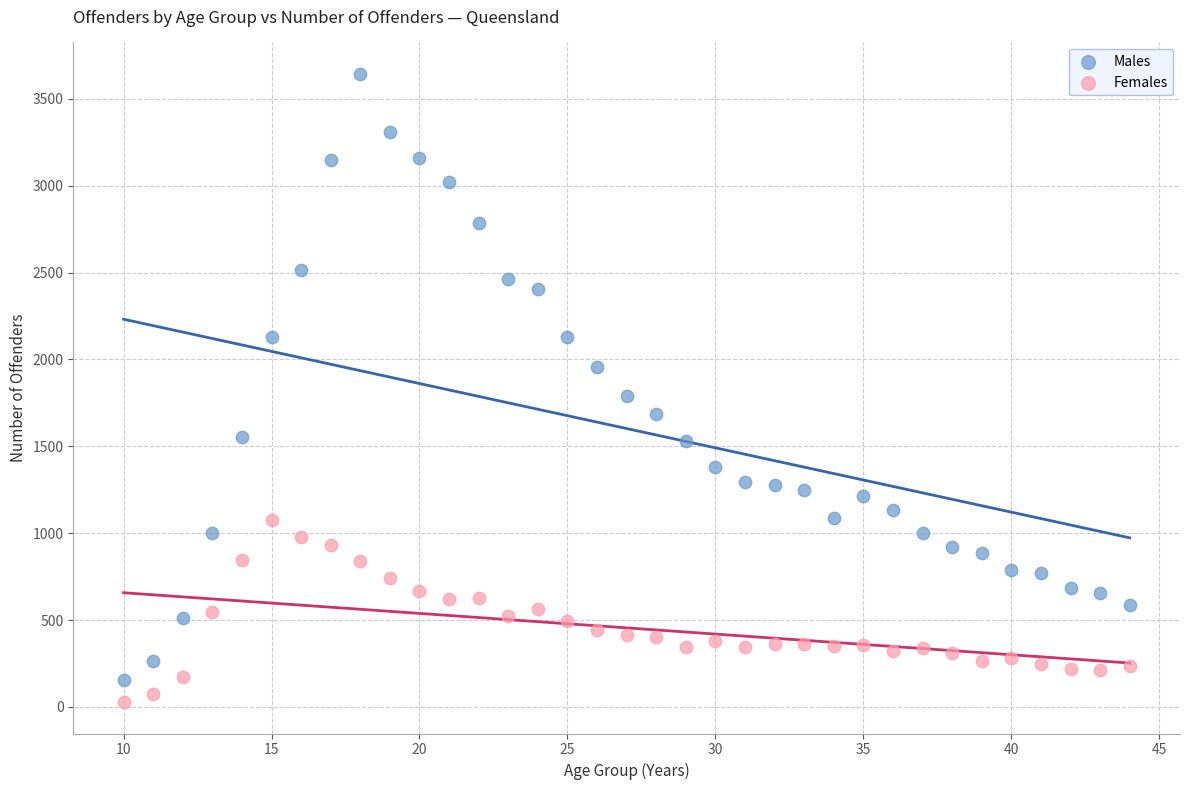

Across all series, what Y value is closest to 1836?

1787